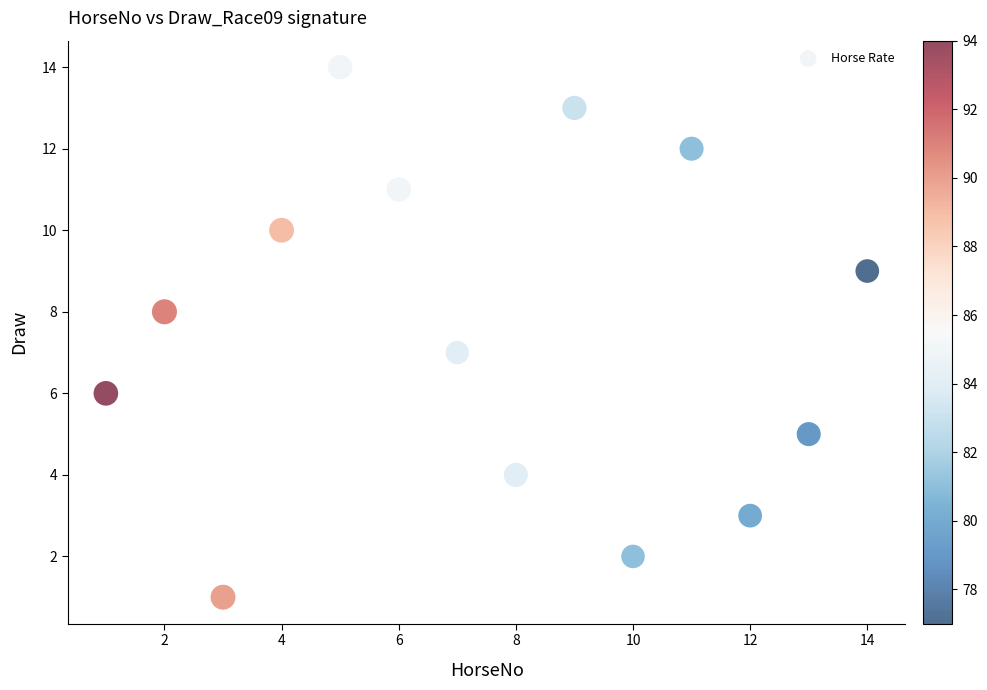

What is the range of Y values (max minus min)?

13